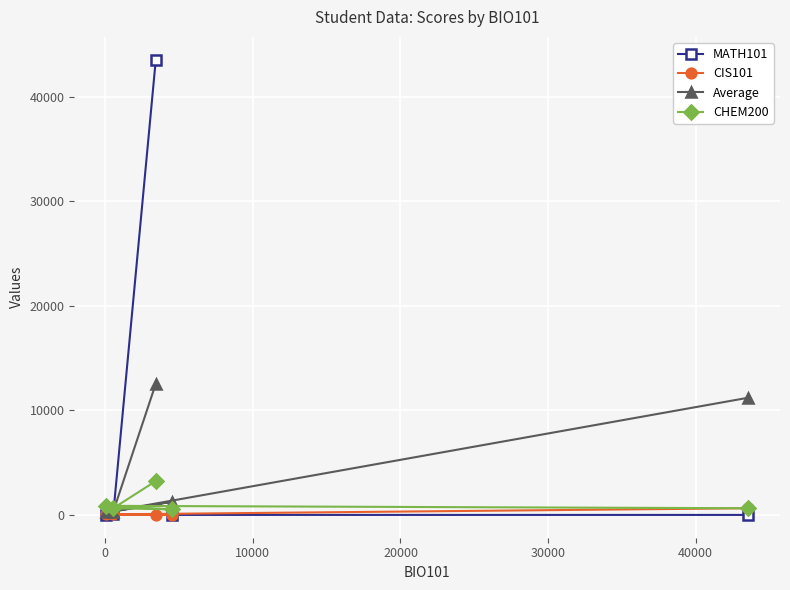

What is the value of the Average point at the 3rd from the left?

12554.5